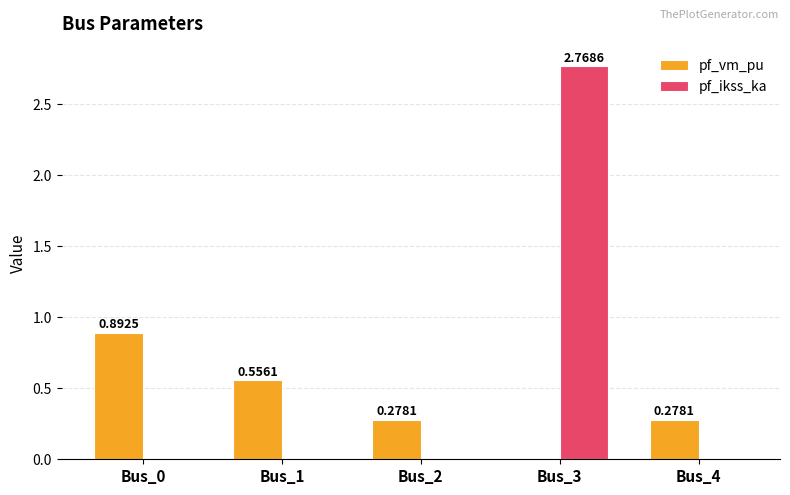

At which label is pf_vm_pu closest to 0?

Bus_3